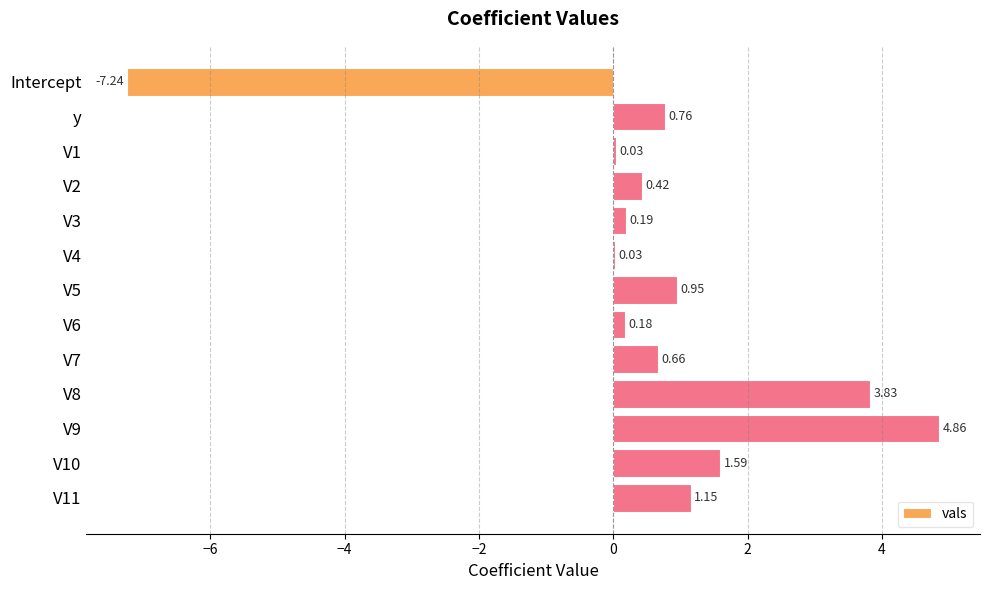

What is the sum of the values at V6 and Intercept?

-7.1